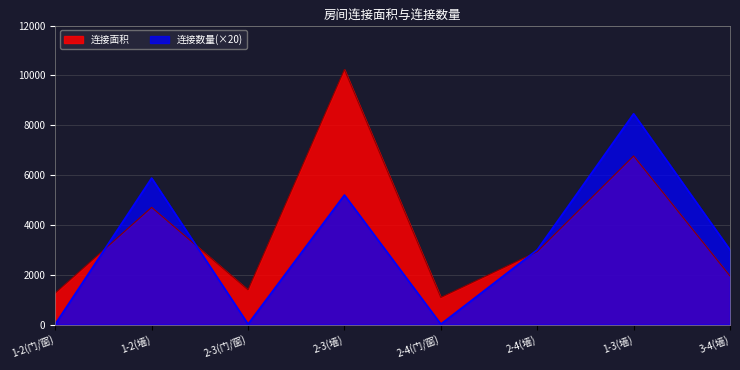

Which series has the largest total across all categories?

连接面积